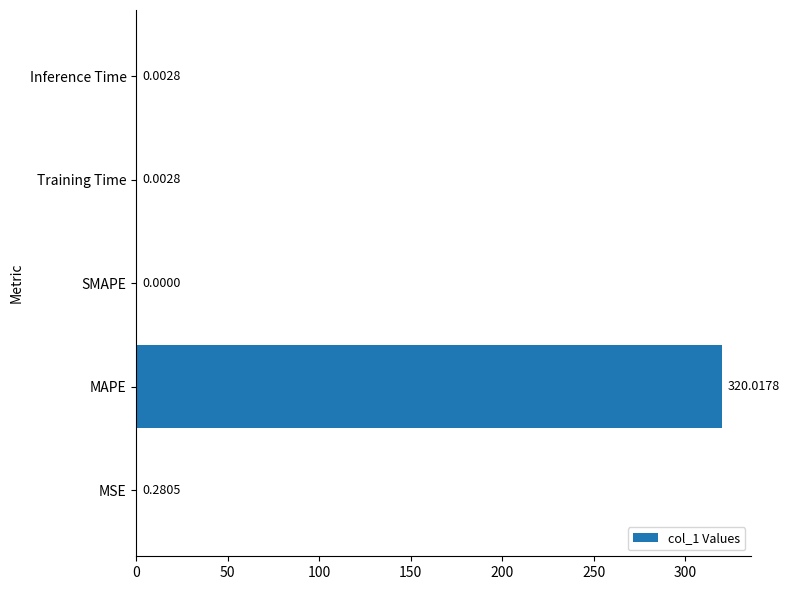

What is the sum of all values?

320.3